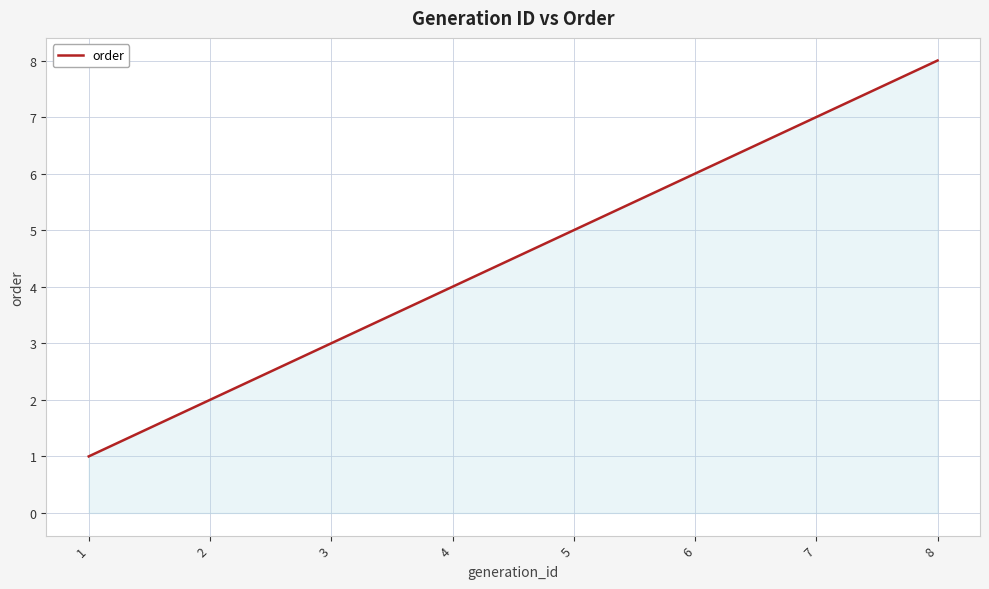

The value at 2 is 3. True or false?

False